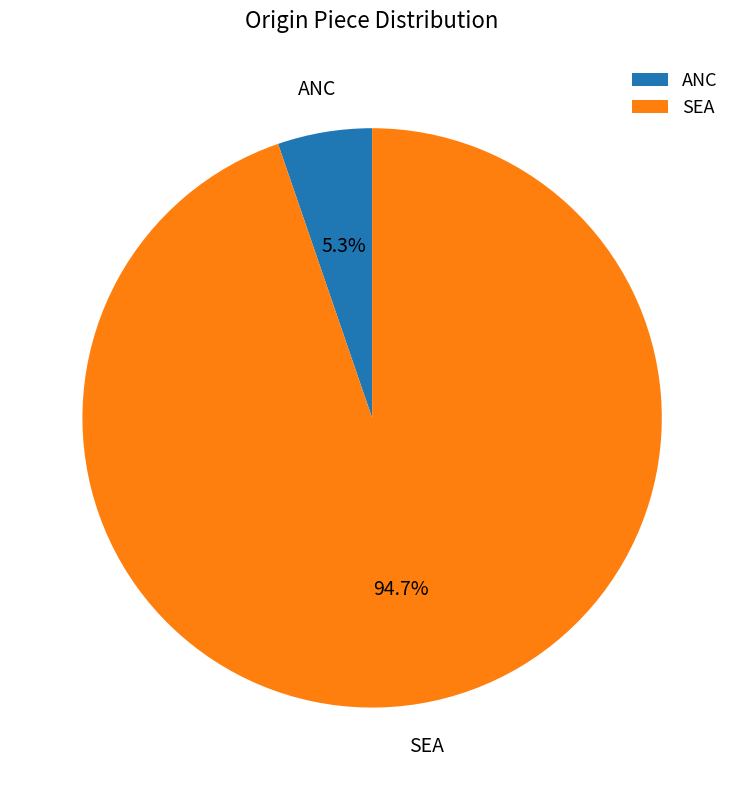

Which category accounts for the majority?

SEA